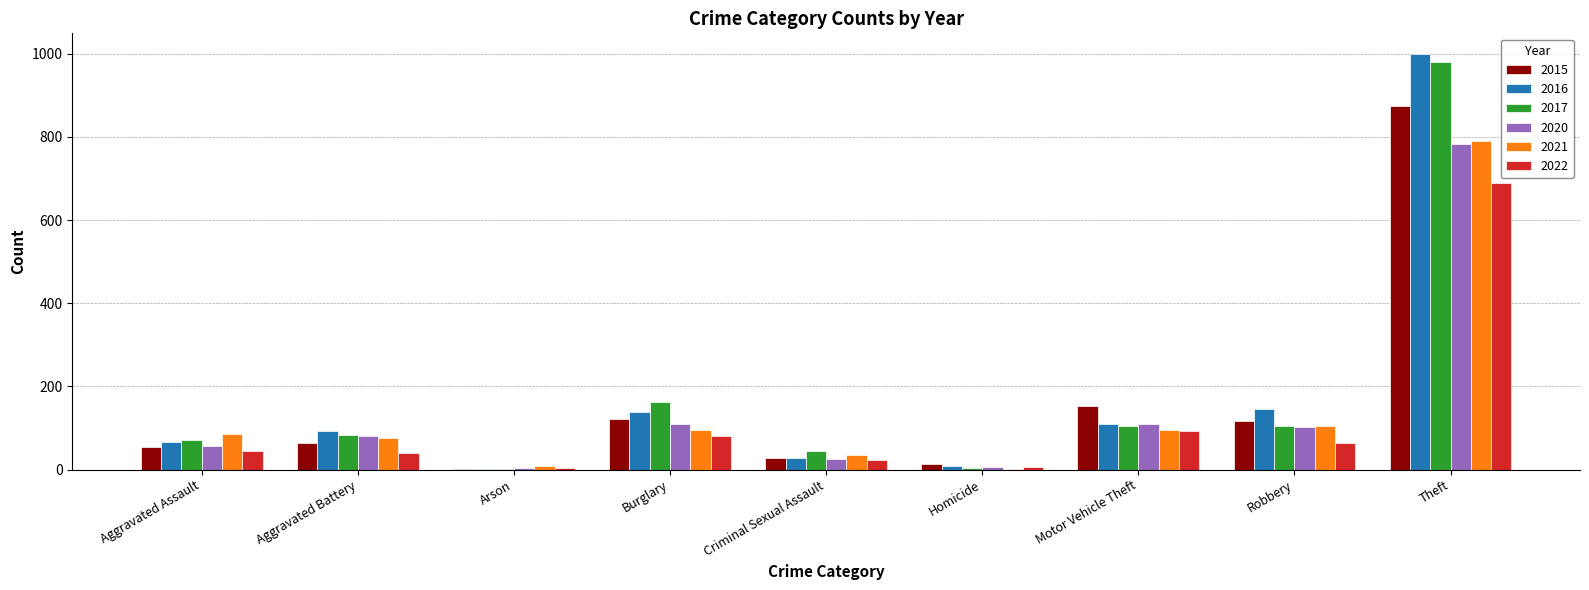

What are all the series names shown in the legend?

2015, 2016, 2017, 2020, 2021, 2022